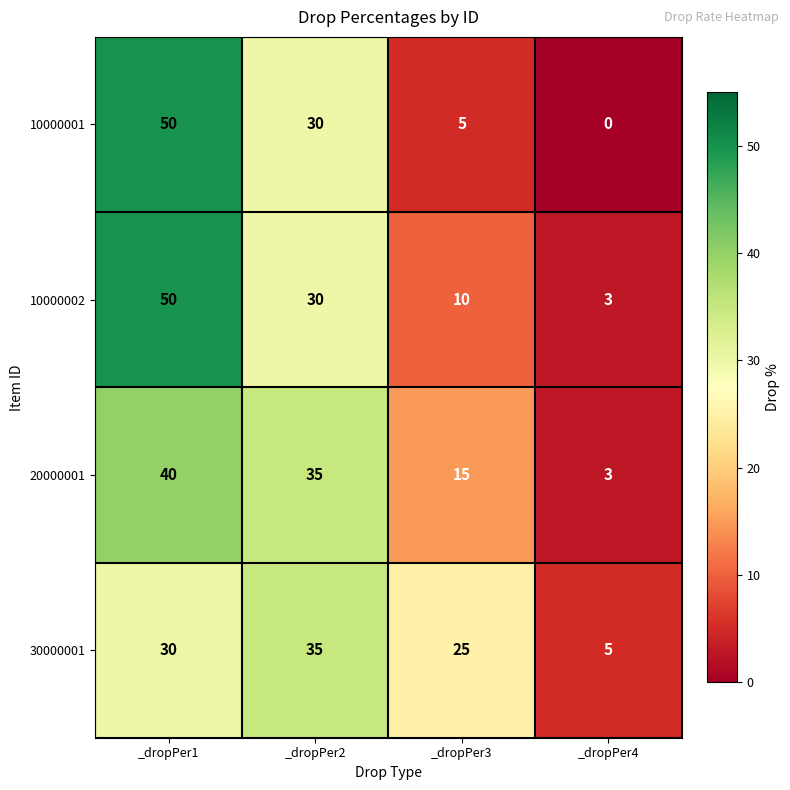

How many distinct data groups are displayed?

4